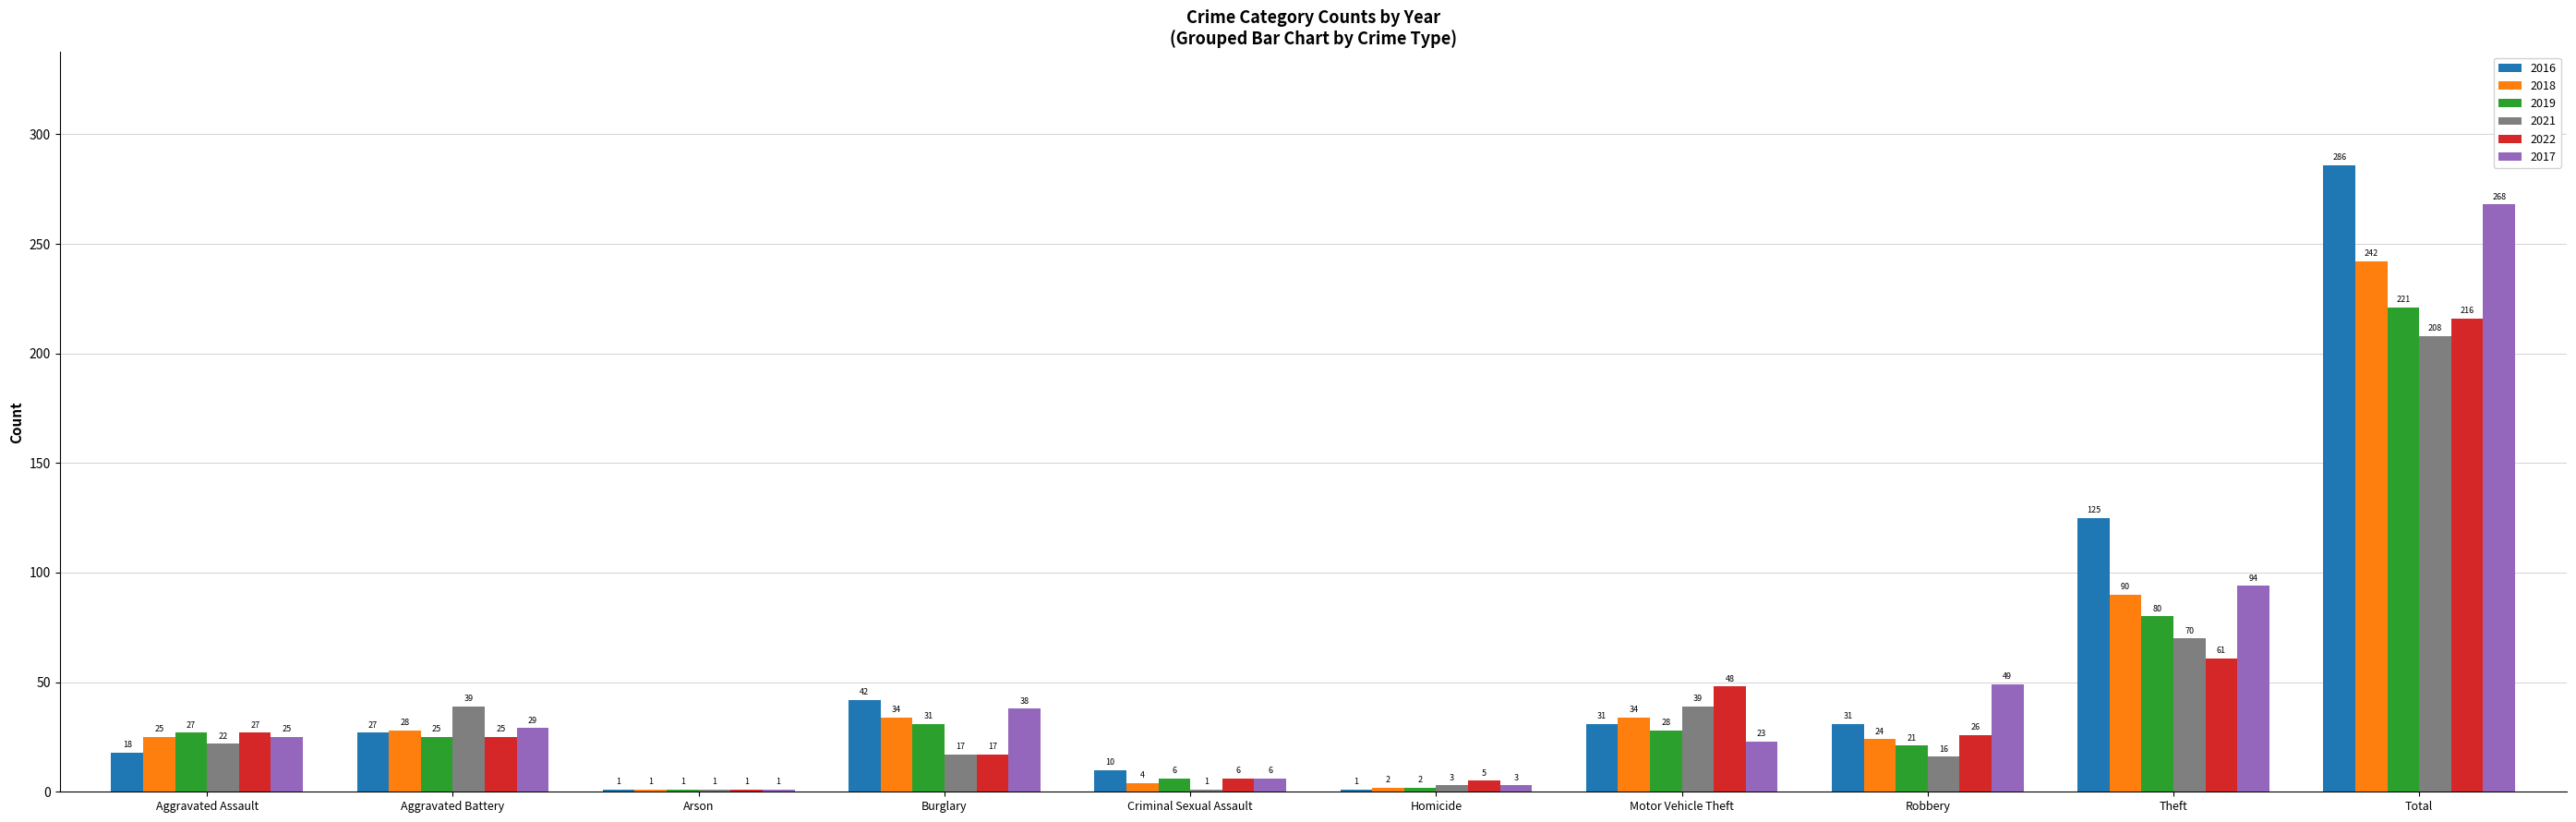

Are the bars horizontal?

No